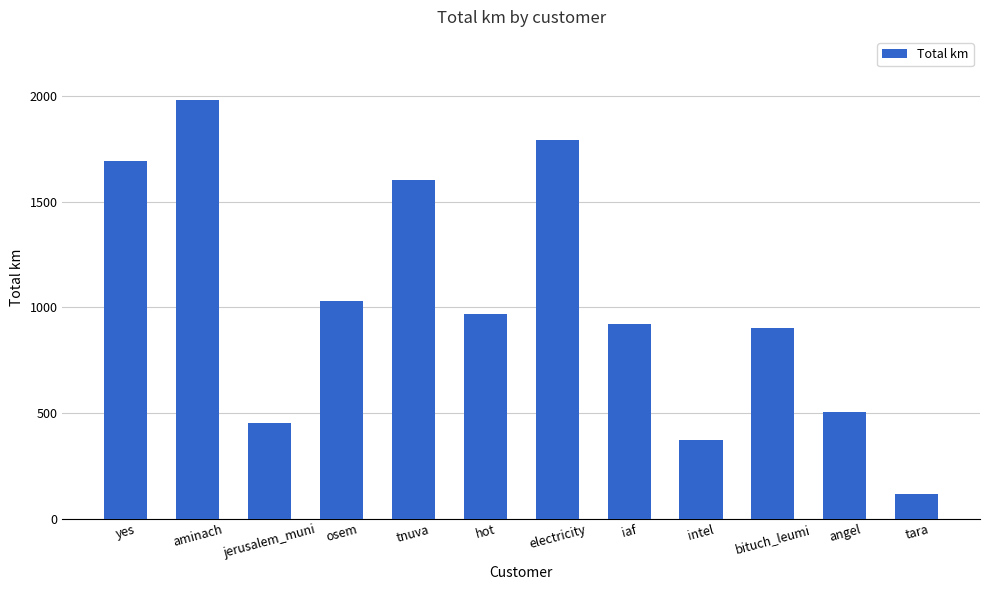

What is the average value?

1028.4